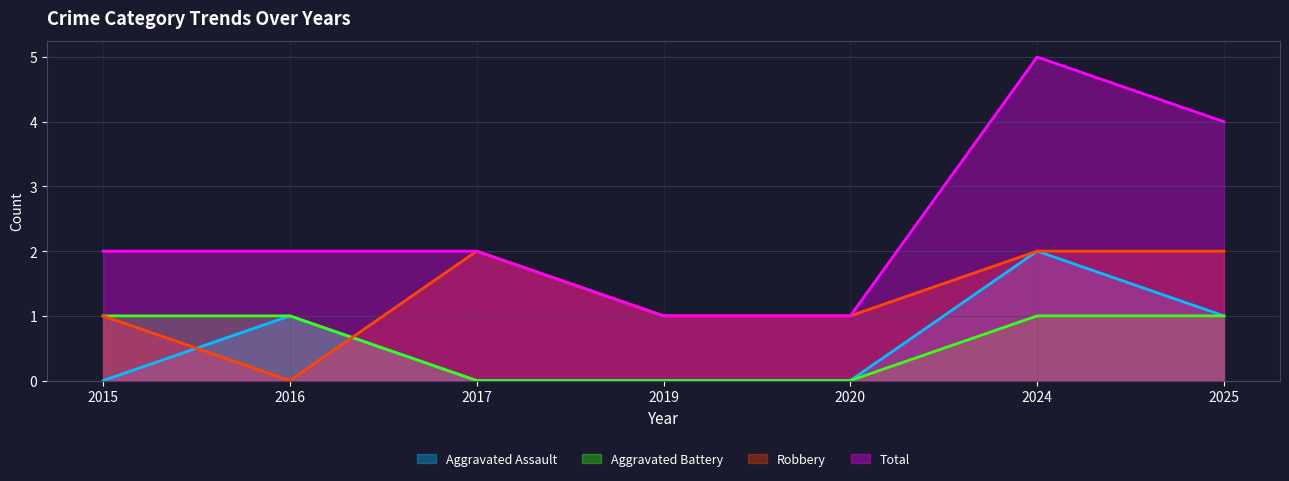

True or false: Robbery has a value of 2 at 2015.

False